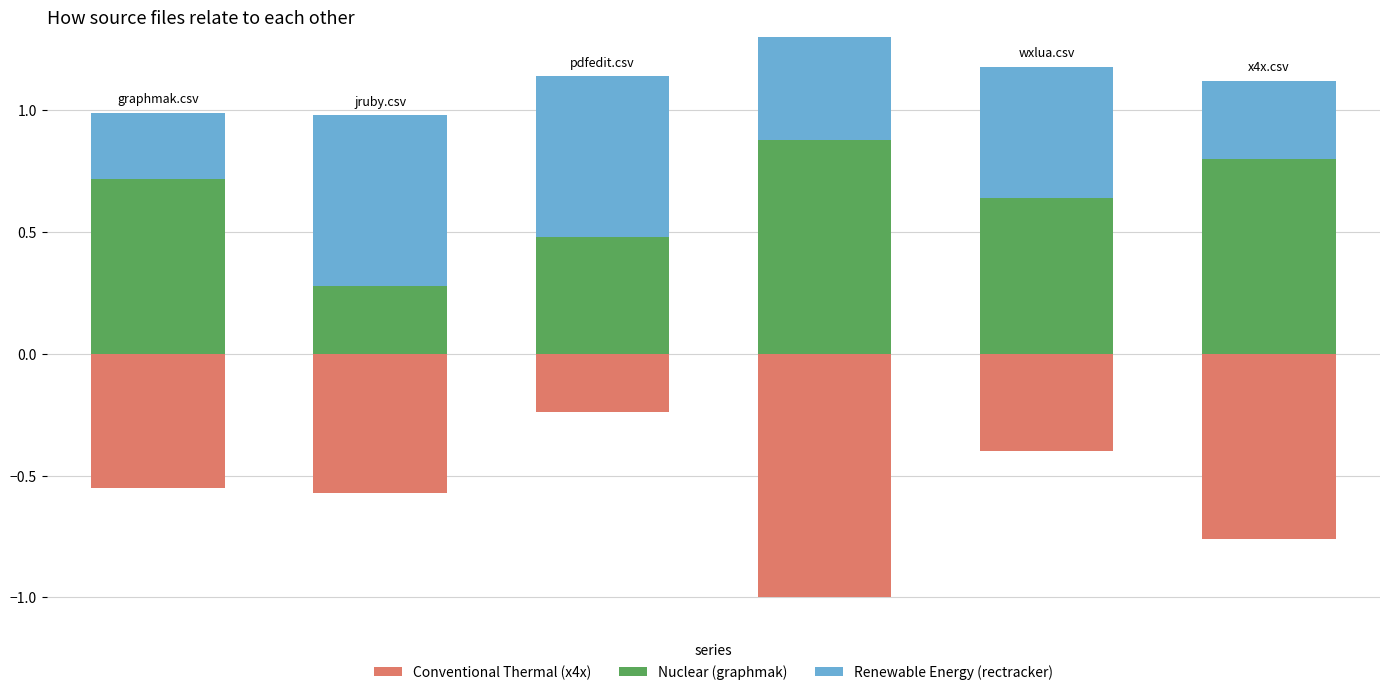

Which series has the widest spread of values?

Conventional Thermal (x4x)